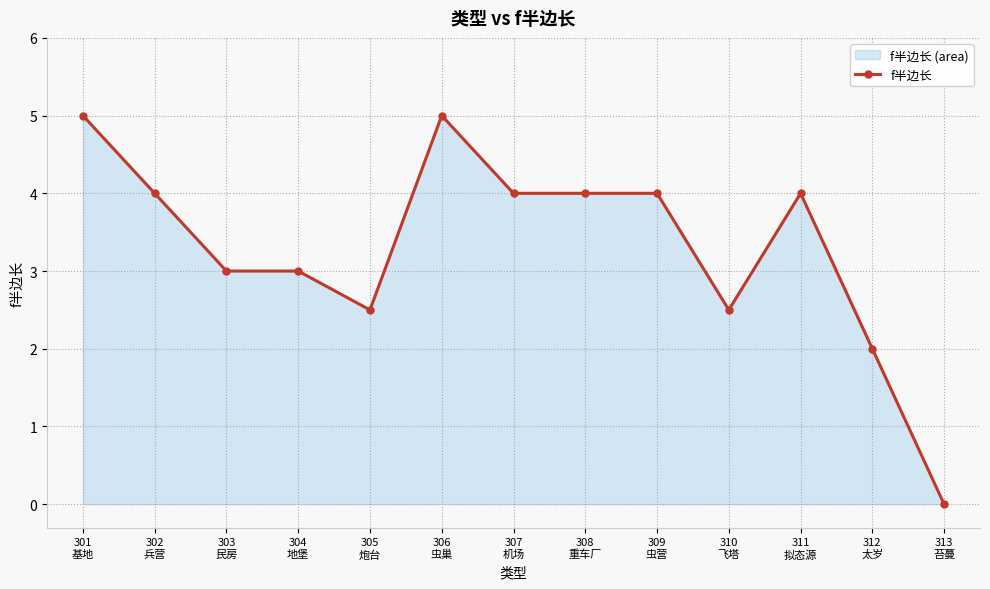

Reading right to left, extract all data points from this chart.

0.0	2.0	4.0	2.5	4.0	4.0	4.0	5.0	2.5	3.0	3.0	4.0	5.0